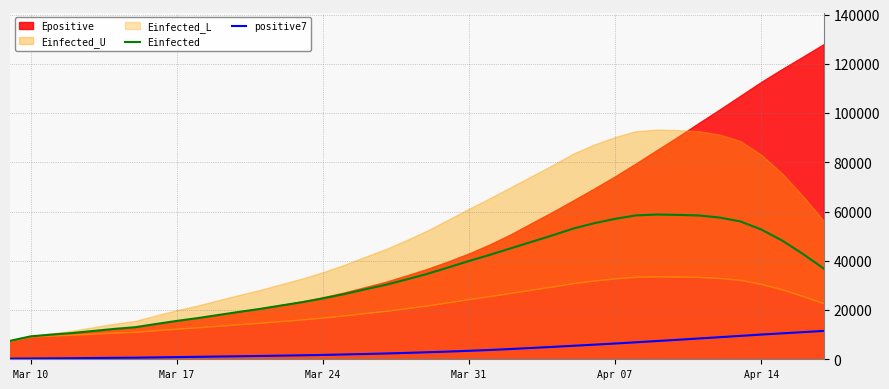

What is the value of the positive7 point at the 36th from the left?

9502.9